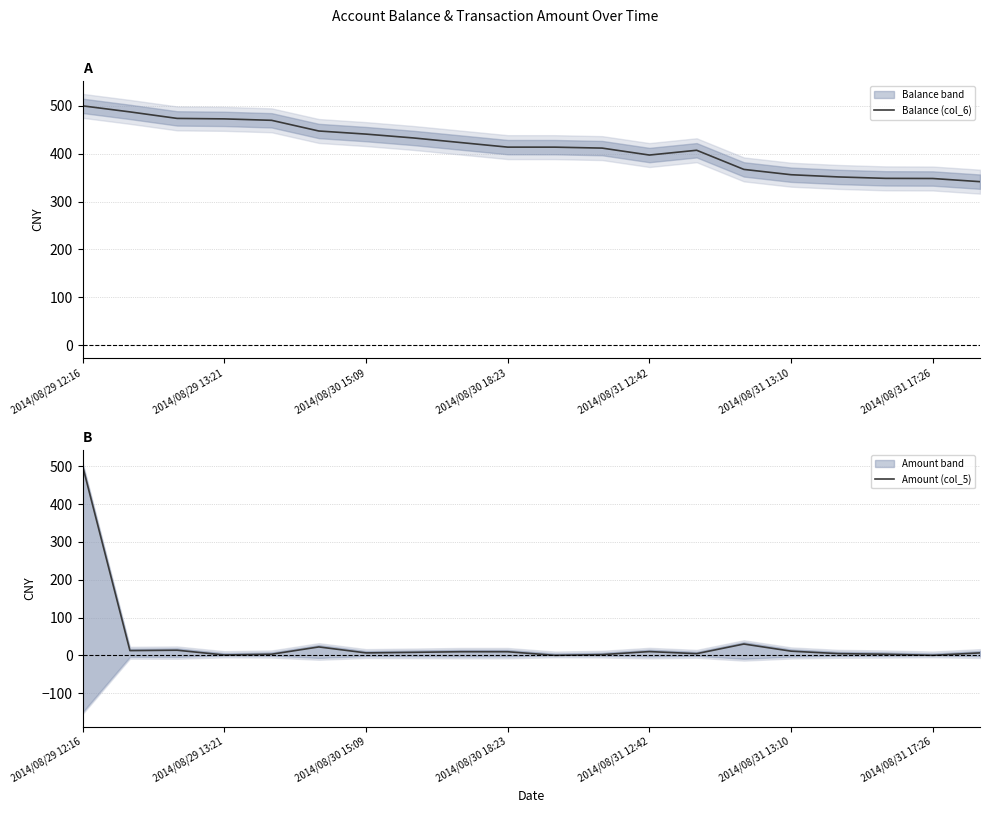

What is the difference between the maximum and minimum values in the Amount (col_5) series?

500.0